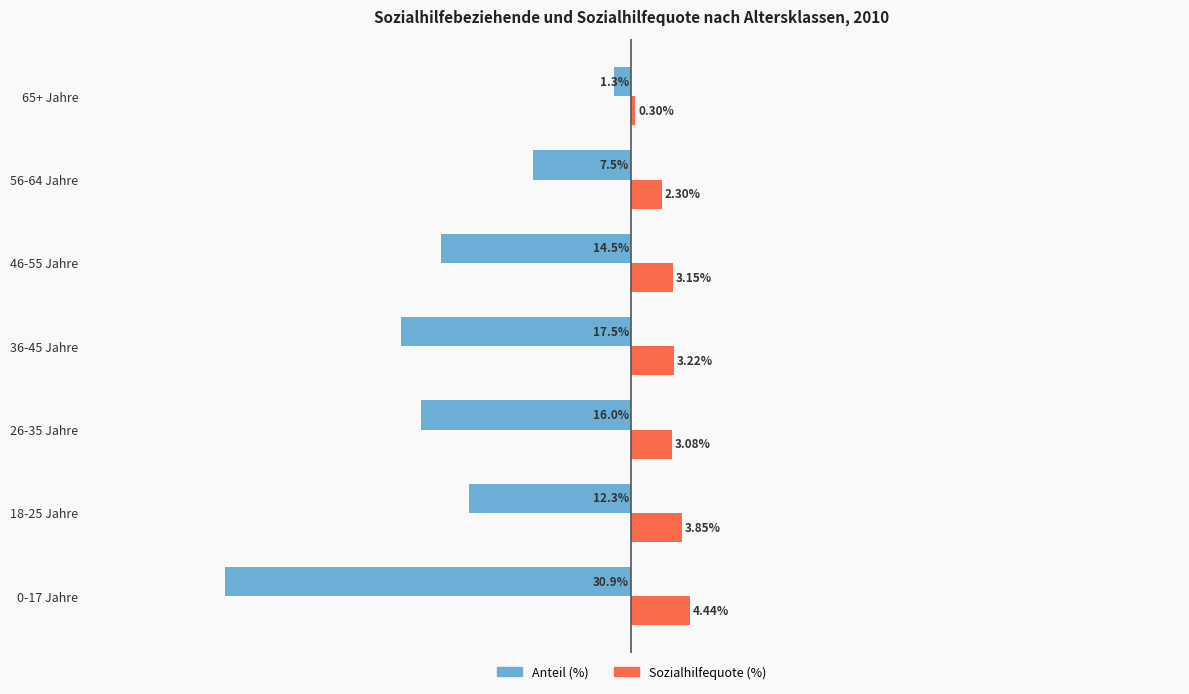

Which series has the widest spread of values?

Anteil (%)